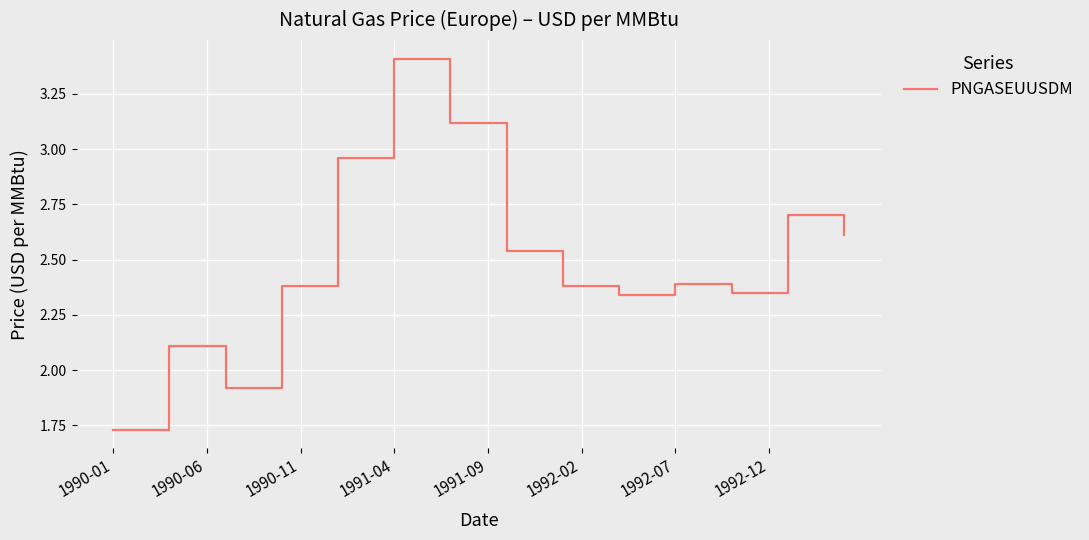

Does the chart display data point markers on the line(s)?

No